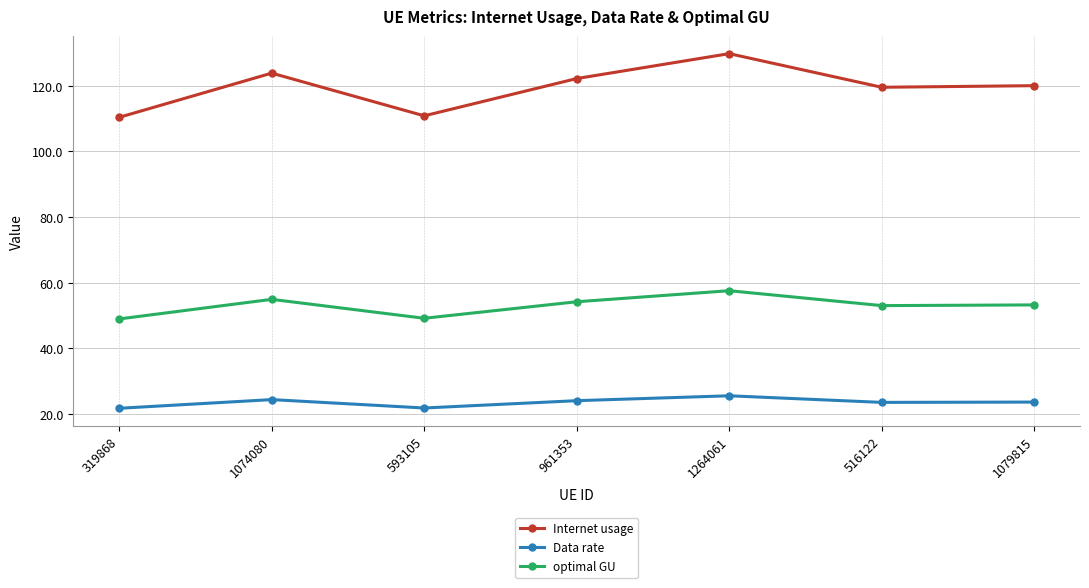

Rank the series by their average value, from lowest to highest.

Data rate, optimal GU, Internet usage